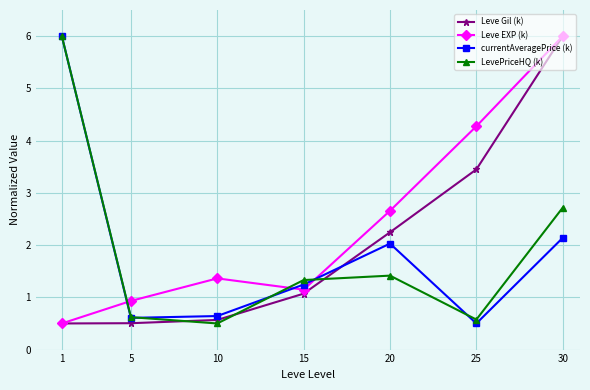

What is the difference between the highest and lowest values at 1?

5.5